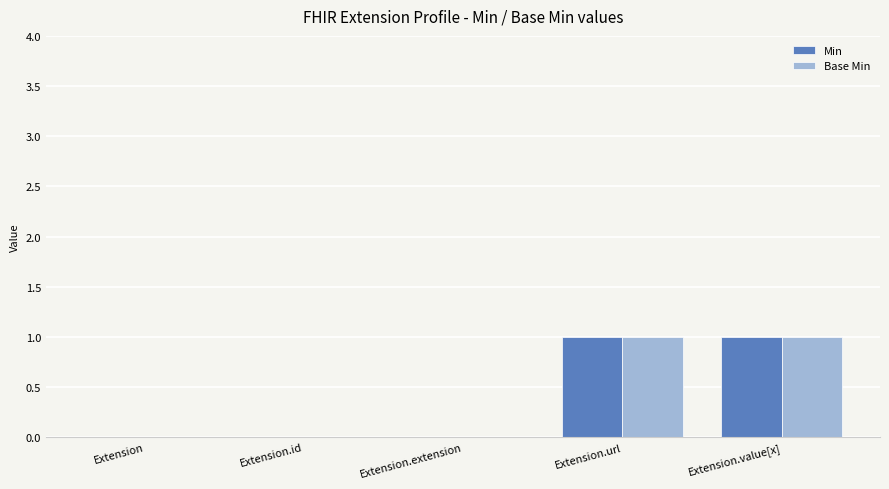

The value of Base Min at Extension.id is 1. True or false?

False